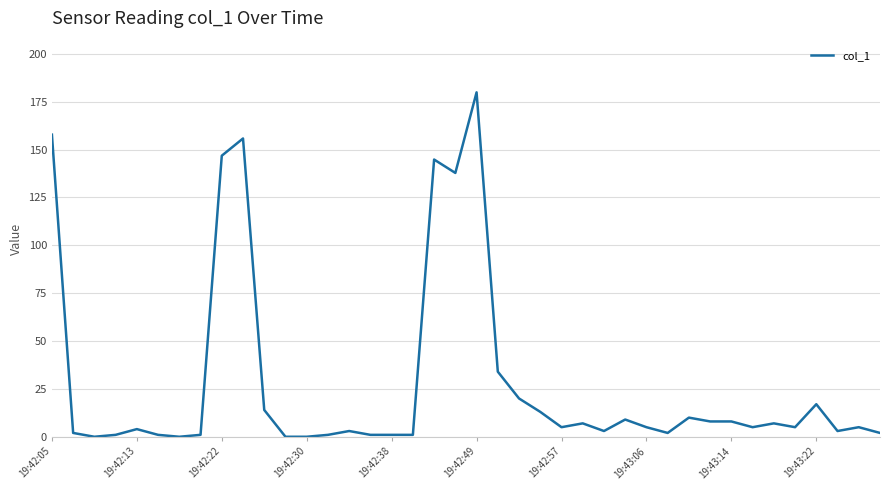

What is the maximum value shown in the chart?

179.9